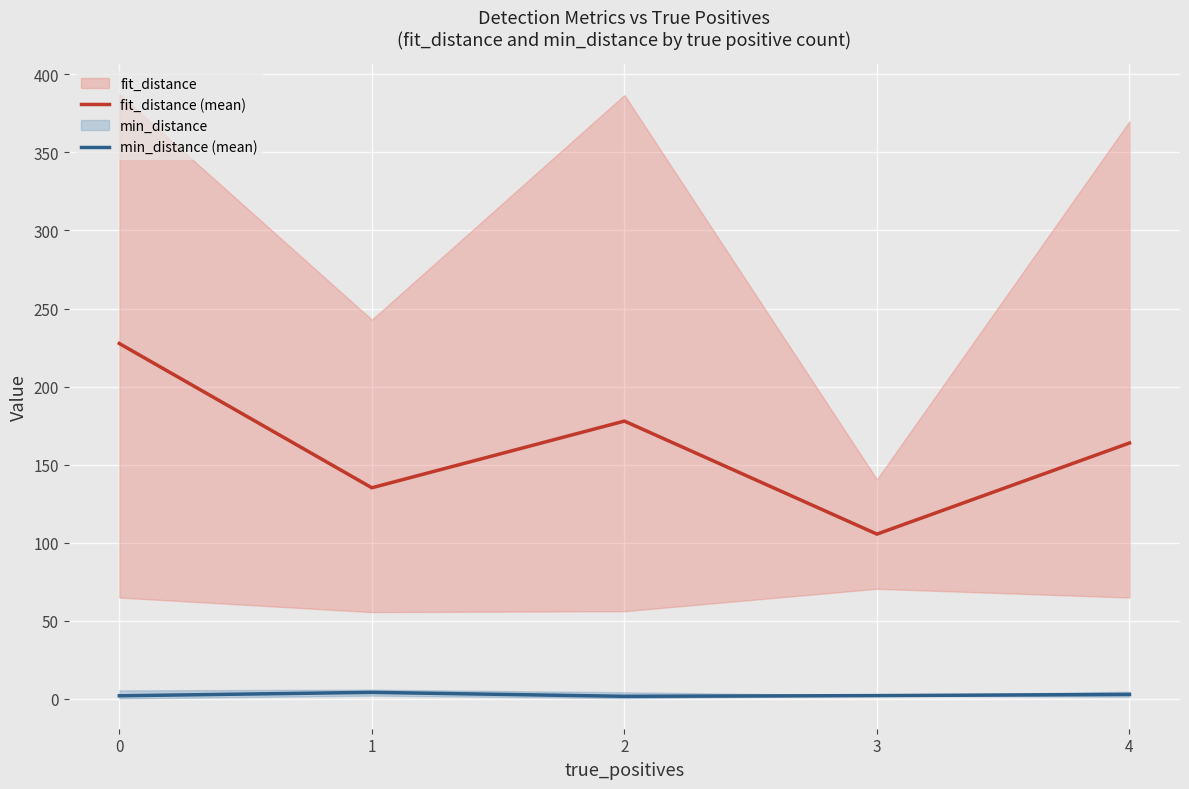

Reading left to right, extract all data points from this chart.

fit_distance (mean): 227.6	135.1	177.9	105.5	163.9
min_distance (mean): 1.9	4.1	1.5	2.0	2.7